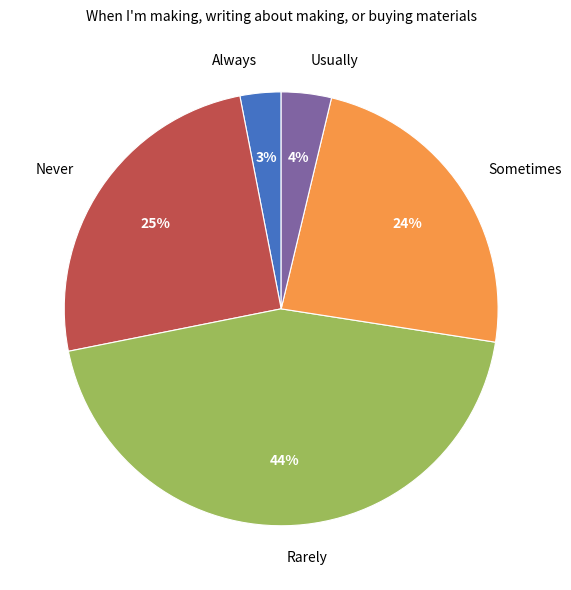

Between Always and Sometimes, which is larger?

Sometimes